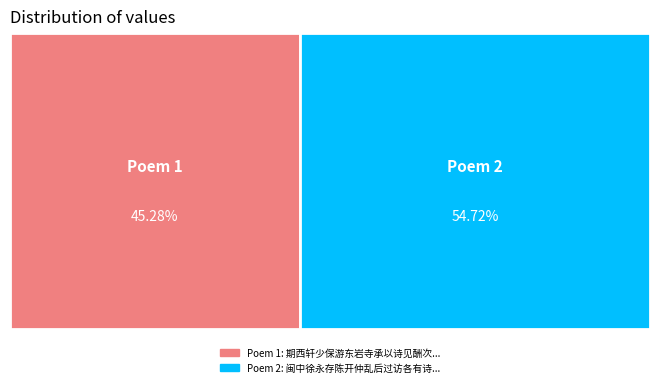

Is there any slice that represents more than half of the pie?

Yes